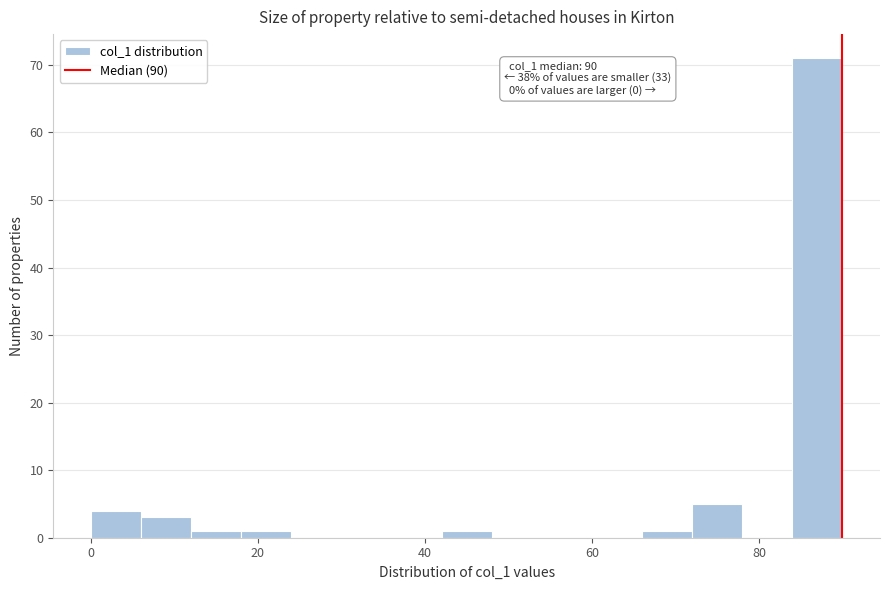

Read against the x-axis, roughly where is the centre of the tallest bar?

88